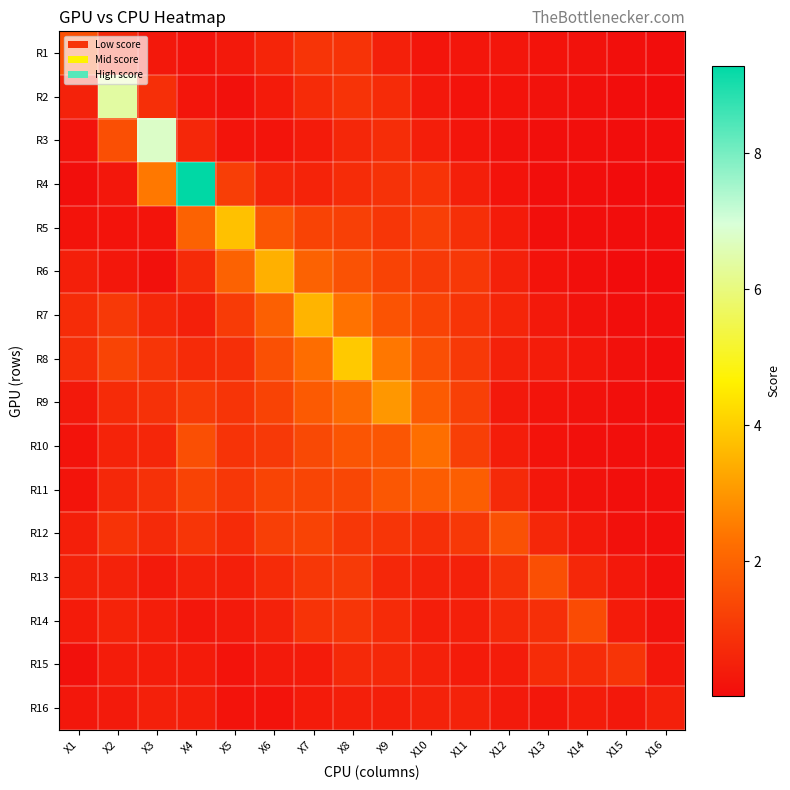

Which series has the widest spread of values?

R4